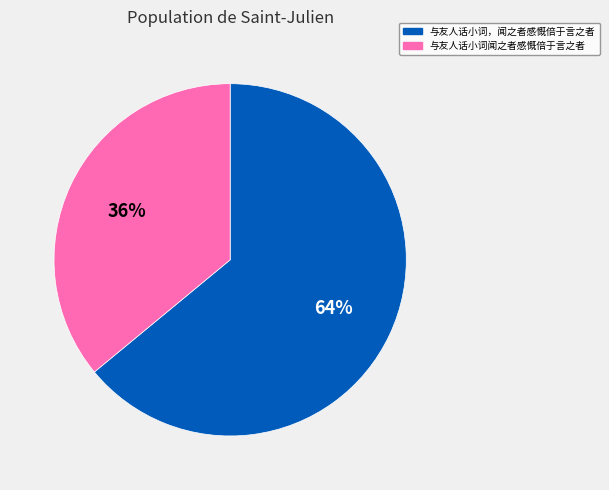

To the nearest percent, what is the difference between the largest and smallest slice percentages?

28%